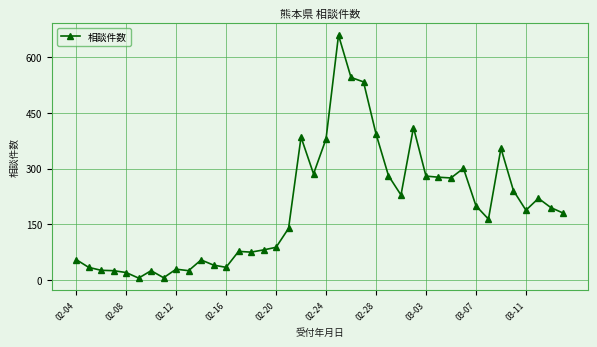

What is the difference between the maximum and minimum values?

655